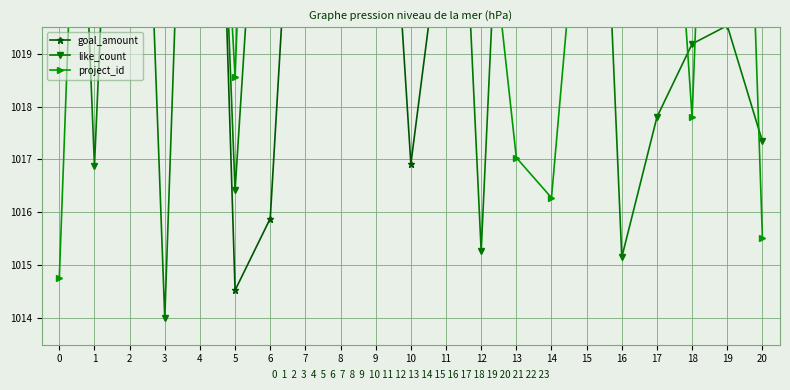

Count the number of categories in the chart.

21